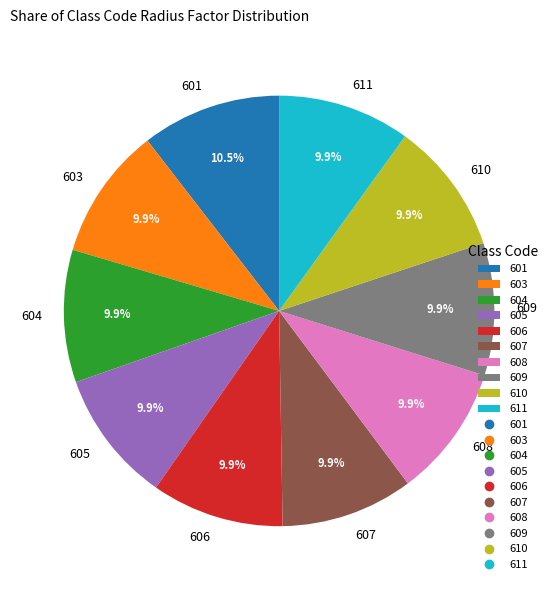

Which category has the biggest portion of the pie?

601